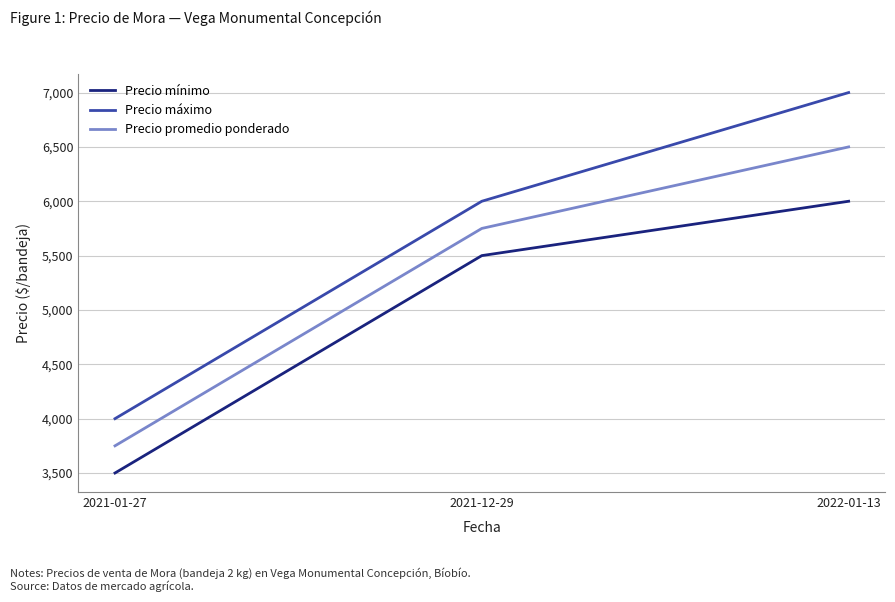

List the series in order of their overall mean, lowest first.

Precio mínimo, Precio promedio ponderado, Precio máximo